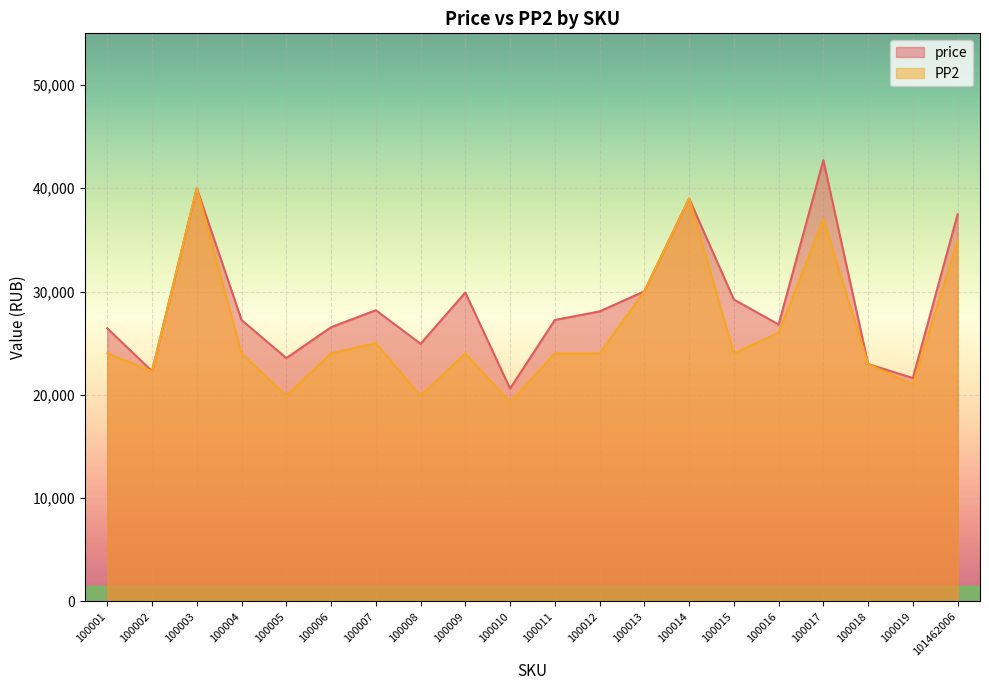

Reading left to right, list all the values displayed in this chart.

price: 26438	22278	40000	27238	23554	26542	28189	24937	29898	20595	27241	28070	30021	38999	29224	26805	42708	22978	21620	37480
PP2: 24000	22278	40000	24000	19900	24000	24998	19900	24010	19278	24000	24000	30021	38999	24000	26000	37000	22978	20999	35000